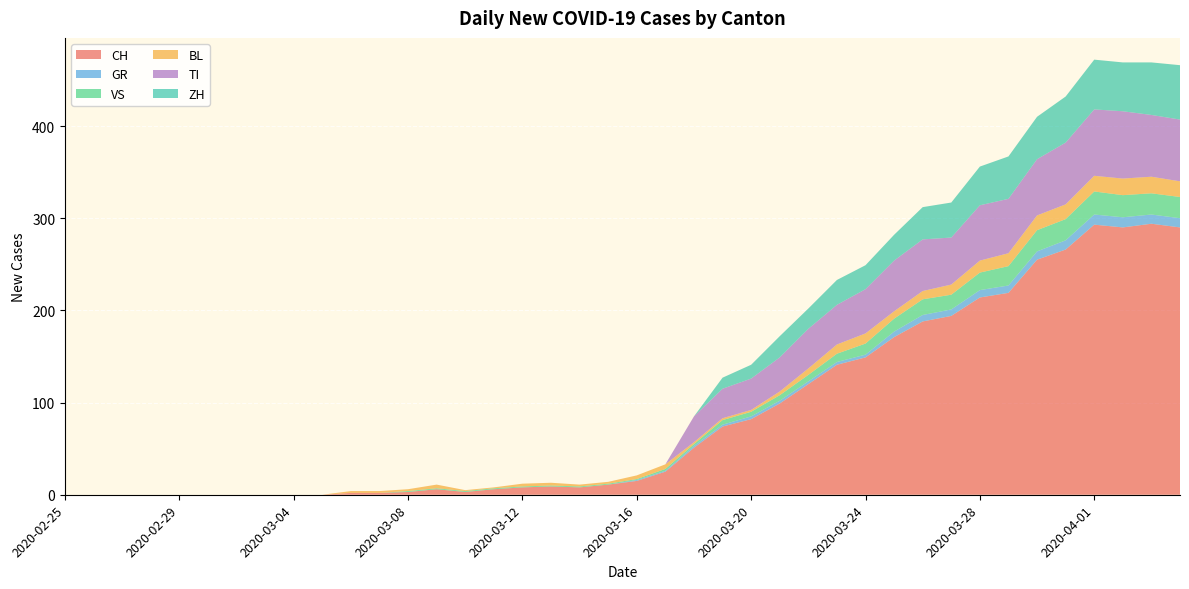

Reading left to right, transcribe all the data shown in this chart.

CH: 2020-02-25=0	2020-02-26=0	2020-02-27=0	2020-02-28=0	2020-02-29=0	2020-03-01=0	2020-03-02=0	2020-03-03=0	2020-03-04=0	2020-03-05=0	2020-03-06=2	2020-03-07=2	2020-03-08=3	2020-03-09=6	2020-03-10=3	2020-03-11=6	2020-03-12=8	2020-03-13=9	2020-03-14=8	2020-03-15=11	2020-03-16=15	2020-03-17=25	2020-03-18=51	2020-03-19=74	2020-03-20=82	2020-03-21=99	2020-03-22=120	2020-03-23=141	2020-03-24=149	2020-03-25=171	2020-03-26=188	2020-03-27=194	2020-03-28=214	2020-03-29=219	2020-03-30=255	2020-03-31=266	2020-04-01=293	2020-04-02=290	2020-04-03=294	2020-04-04=290
GR: 2020-02-25=0	2020-02-26=0	2020-02-27=0	2020-02-28=0	2020-02-29=0	2020-03-01=0	2020-03-02=0	2020-03-03=0	2020-03-04=0	2020-03-05=0	2020-03-06=0	2020-03-07=0	2020-03-08=0	2020-03-09=0	2020-03-10=0	2020-03-11=0	2020-03-12=0	2020-03-13=0	2020-03-14=0	2020-03-15=0	2020-03-16=1	2020-03-17=1	2020-03-18=2	2020-03-19=2	2020-03-20=3	2020-03-21=3	2020-03-22=3	2020-03-23=3	2020-03-24=3	2020-03-25=6	2020-03-26=7	2020-03-27=7	2020-03-28=8	2020-03-29=8	2020-03-30=9	2020-03-31=10	2020-04-01=11	2020-04-02=11	2020-04-03=10	2020-04-04=10
VS: 2020-02-25=0	2020-02-26=0	2020-02-27=0	2020-02-28=0	2020-02-29=0	2020-03-01=0	2020-03-02=0	2020-03-03=0	2020-03-04=0	2020-03-05=0	2020-03-06=0	2020-03-07=0	2020-03-08=1	2020-03-09=1	2020-03-10=1	2020-03-11=1	2020-03-12=1	2020-03-13=1	2020-03-14=1	2020-03-15=1	2020-03-16=1	2020-03-17=2	2020-03-18=2	2020-03-19=5	2020-03-20=5	2020-03-21=6	2020-03-22=7	2020-03-23=9	2020-03-24=12	2020-03-25=14	2020-03-26=17	2020-03-27=16	2020-03-28=19	2020-03-29=21	2020-03-30=23	2020-03-31=23	2020-04-01=25	2020-04-02=24	2020-04-03=23	2020-04-04=23
BL: 2020-02-25=0	2020-02-26=0	2020-02-27=0	2020-02-28=0	2020-02-29=0	2020-03-01=0	2020-03-02=0	2020-03-03=0	2020-03-04=0	2020-03-05=0	2020-03-06=2	2020-03-07=2	2020-03-08=2	2020-03-09=4	2020-03-10=1	2020-03-11=1	2020-03-12=3	2020-03-13=3	2020-03-14=2	2020-03-15=2	2020-03-16=4	2020-03-17=5	2020-03-18=2	2020-03-19=2	2020-03-20=2	2020-03-21=4	2020-03-22=7	2020-03-23=10	2020-03-24=11	2020-03-25=8	2020-03-26=9	2020-03-27=11	2020-03-28=13	2020-03-29=14	2020-03-30=16	2020-03-31=16	2020-04-01=17	2020-04-02=18	2020-04-03=18	2020-04-04=17
TI: 2020-02-25=0	2020-02-26=0	2020-02-27=0	2020-02-28=0	2020-02-29=0	2020-03-01=0	2020-03-02=0	2020-03-03=0	2020-03-04=0	2020-03-05=0	2020-03-06=0	2020-03-07=0	2020-03-08=0	2020-03-09=0	2020-03-10=0	2020-03-11=0	2020-03-12=0	2020-03-13=0	2020-03-14=0	2020-03-15=0	2020-03-16=0	2020-03-17=0	2020-03-18=28	2020-03-19=32	2020-03-20=34	2020-03-21=37	2020-03-22=43	2020-03-23=43	2020-03-24=48	2020-03-25=55	2020-03-26=56	2020-03-27=51	2020-03-28=60	2020-03-29=59	2020-03-30=61	2020-03-31=67	2020-04-01=72	2020-04-02=73	2020-04-03=67	2020-04-04=67
ZH: 2020-02-25=0	2020-02-26=0	2020-02-27=0	2020-02-28=0	2020-02-29=0	2020-03-01=0	2020-03-02=0	2020-03-03=0	2020-03-04=0	2020-03-05=0	2020-03-06=0	2020-03-07=0	2020-03-08=0	2020-03-09=0	2020-03-10=0	2020-03-11=0	2020-03-12=0	2020-03-13=0	2020-03-14=0	2020-03-15=0	2020-03-16=0	2020-03-17=0	2020-03-18=0	2020-03-19=12	2020-03-20=15	2020-03-21=23	2020-03-22=22	2020-03-23=27	2020-03-24=26	2020-03-25=28	2020-03-26=35	2020-03-27=38	2020-03-28=42	2020-03-29=46	2020-03-30=46	2020-03-31=50	2020-04-01=54	2020-04-02=53	2020-04-03=57	2020-04-04=59